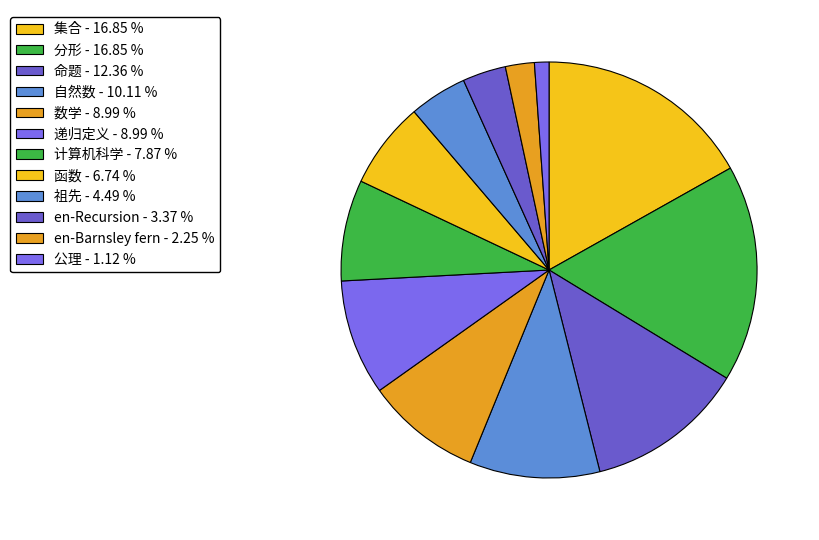

Does 集合 account for over 50% of the chart?

No